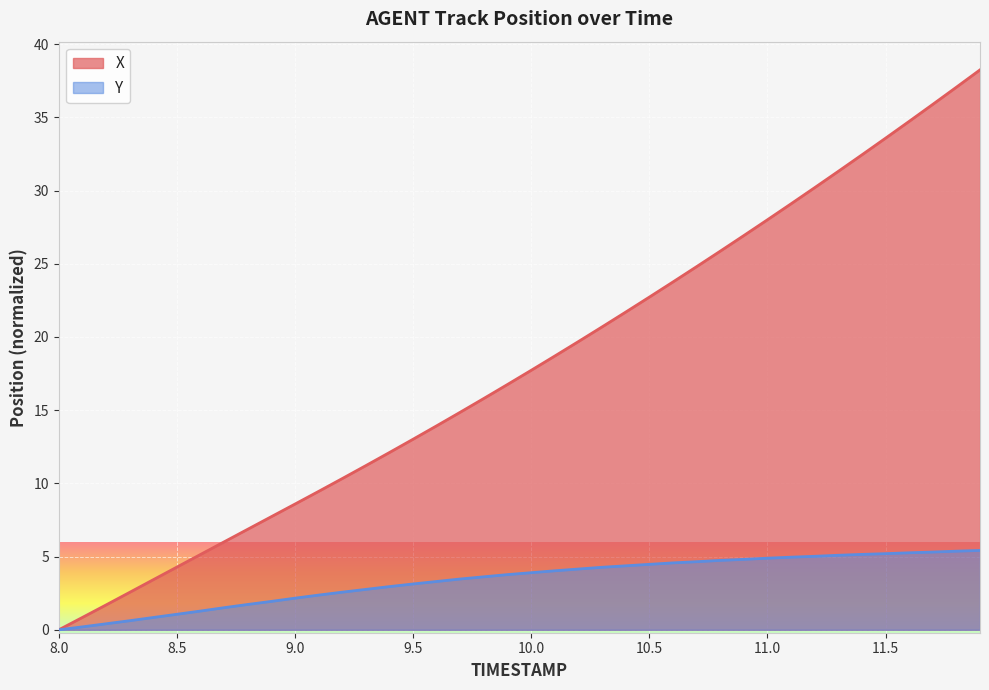

What is the sum of all X values?

717.7